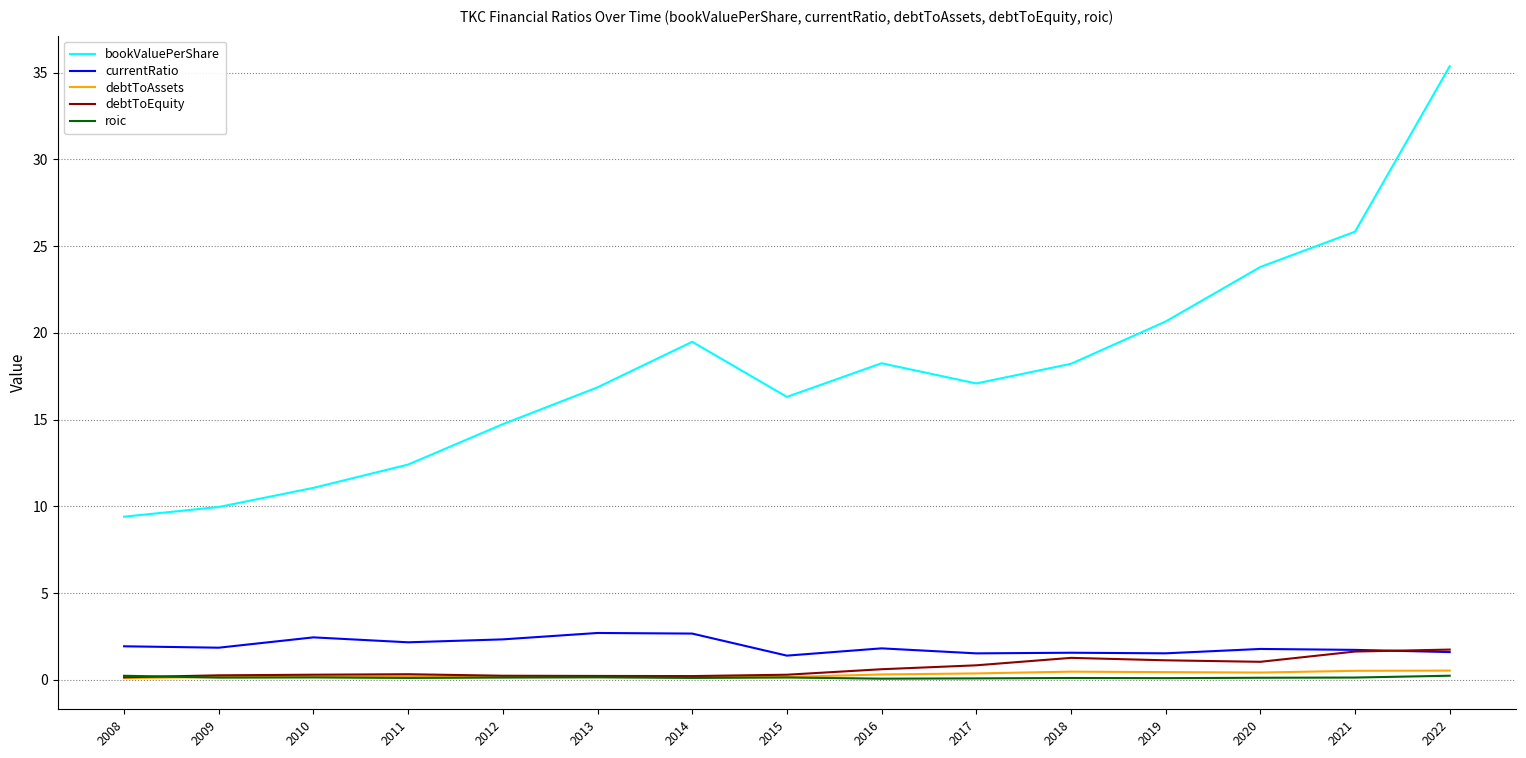

What is the total value across all series at 2019?

23.9